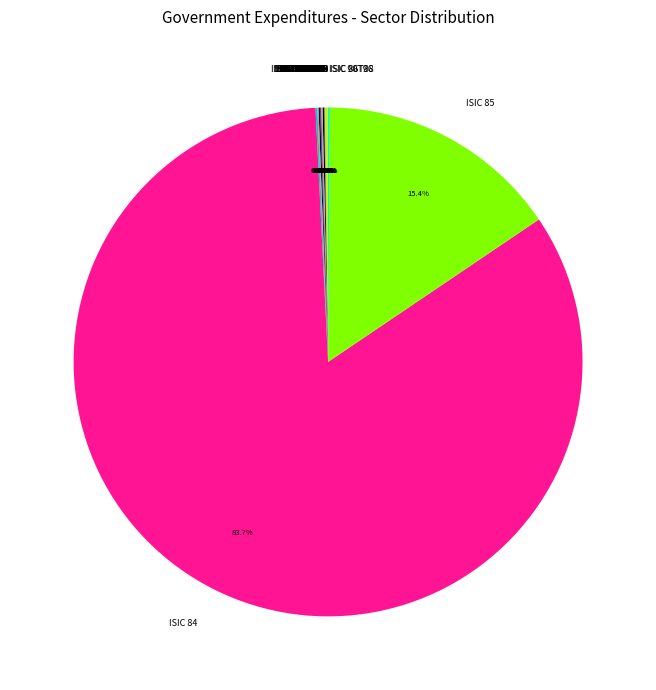

Which category has the biggest portion of the pie?

ISIC 84